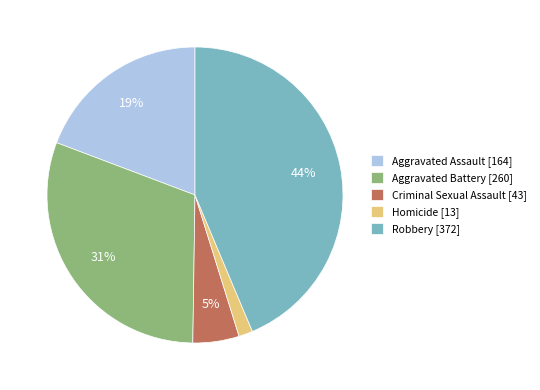

Count the number of slices in the pie.

5